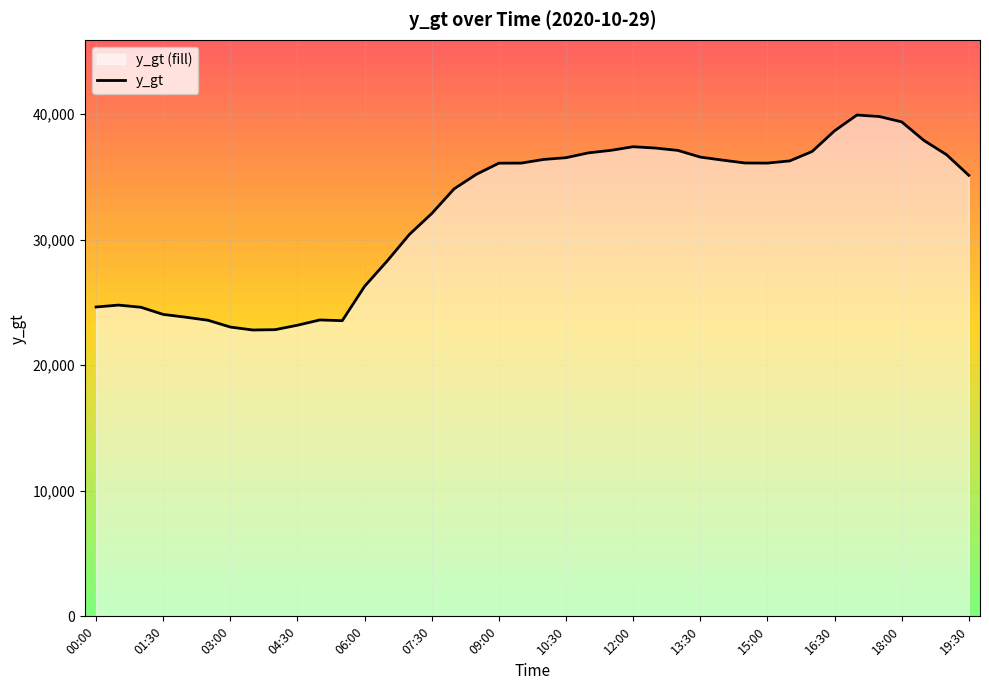

What is the ratio of the value at 13:30 to the value at 12:00?

1.0